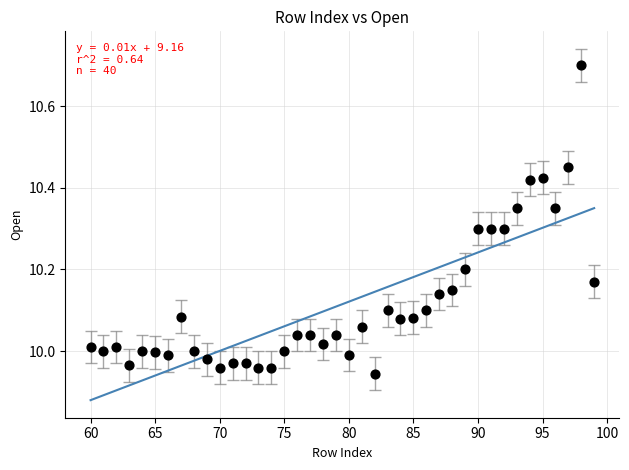

What is the range of X values (max minus min)?

39.0